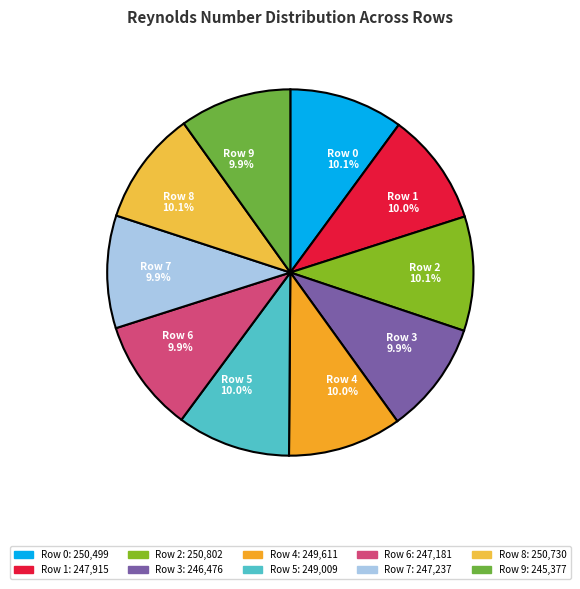

How much of the chart is everything except Row 1?

90.0%